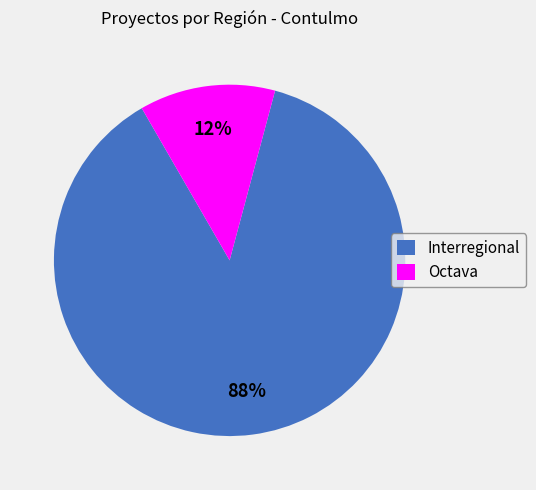

Is it true that Interregional is 88% of the pie?

True